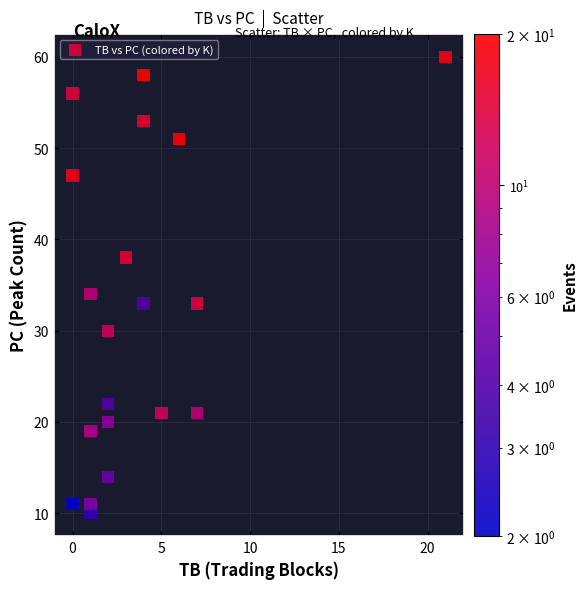

What Y value in the scatter plot is closest to 35?

34